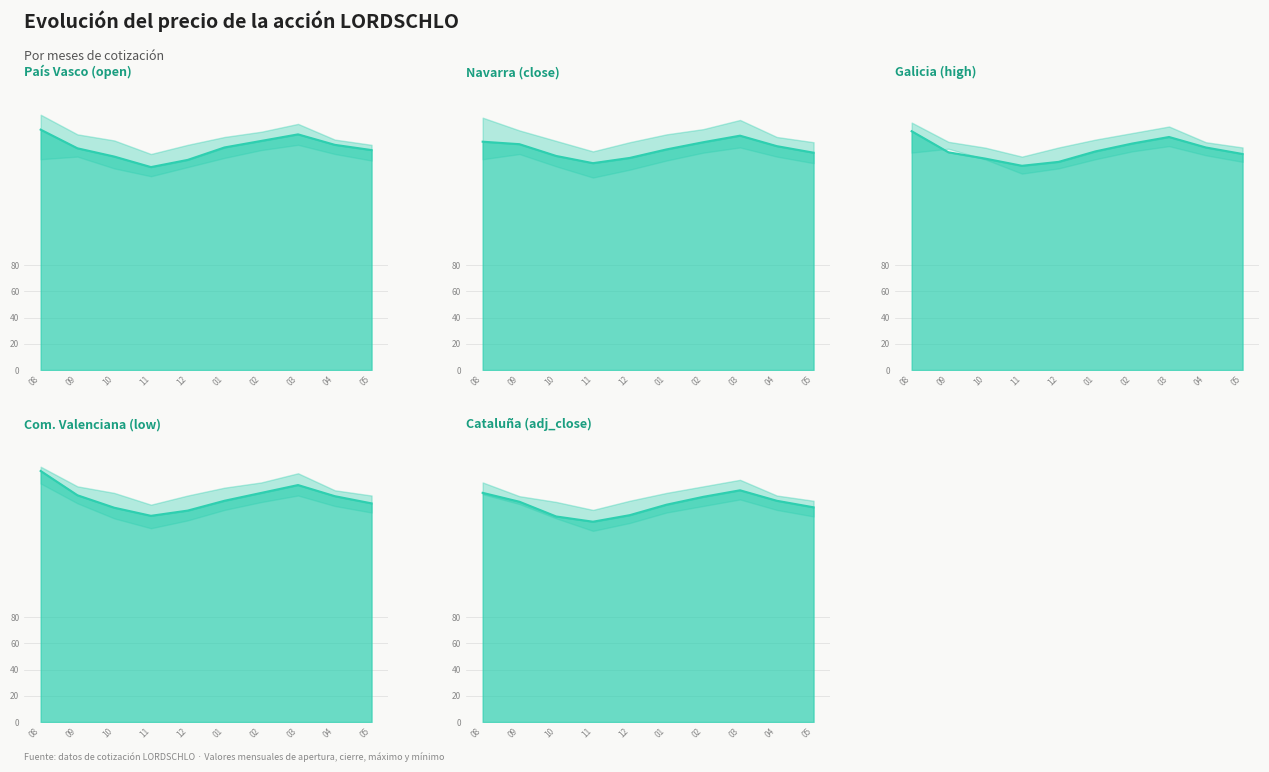

At which category does the chart reach its peak across all series?

03